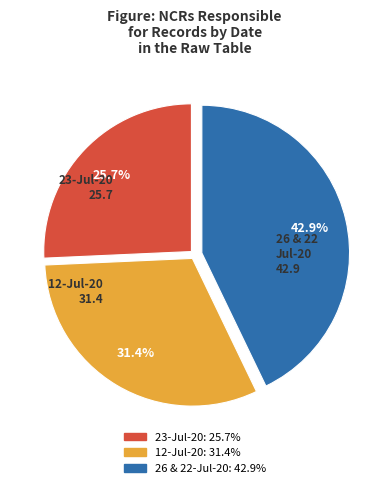

Does any single category account for the majority?

No